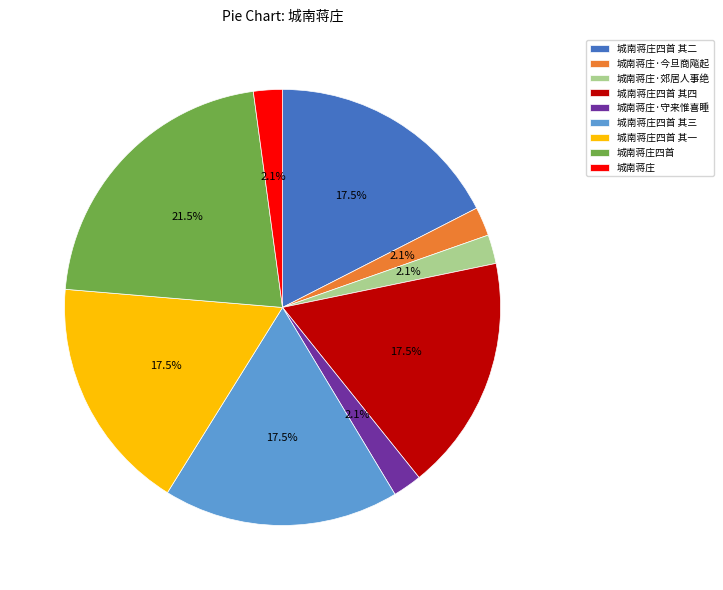

What is the largest slice in the pie chart?

城南蒋庄四首